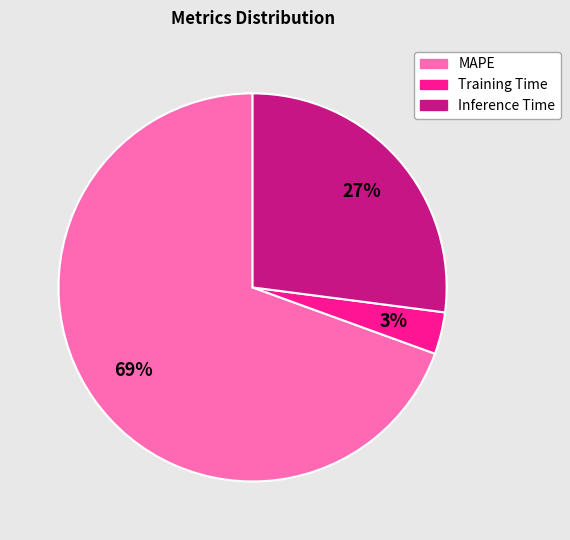

Which slice is the smallest?

Training Time